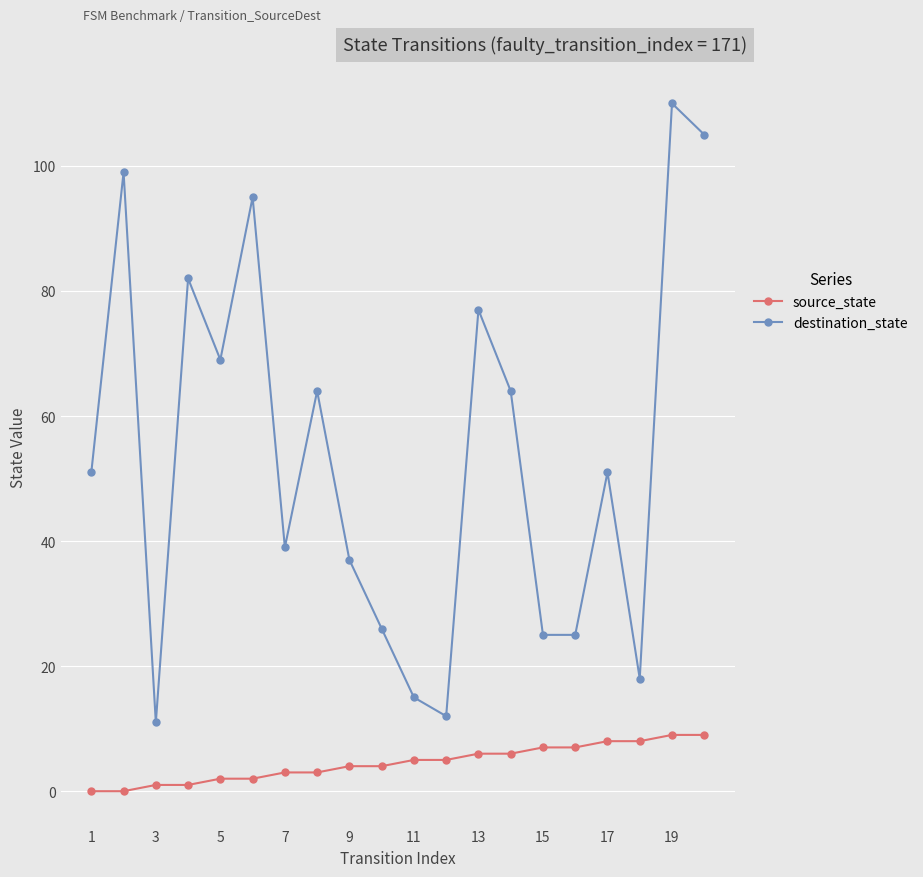

List the series in order of their peak value, lowest first.

source_state, destination_state